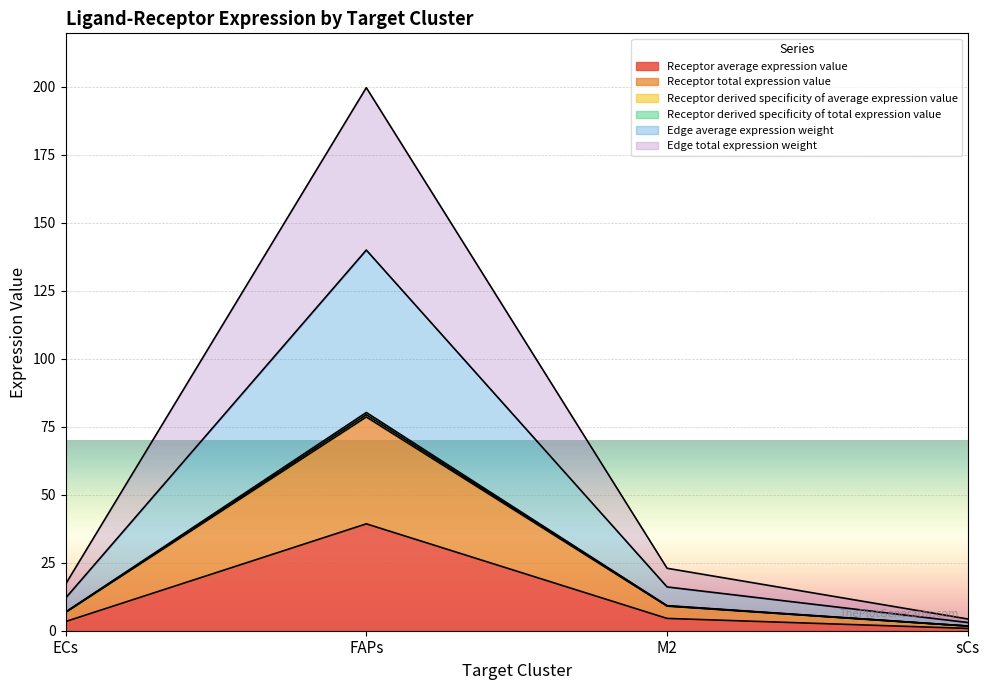

List the labels in order of Receptor total expression value value, largest first.

FAPs, M2, ECs, sCs